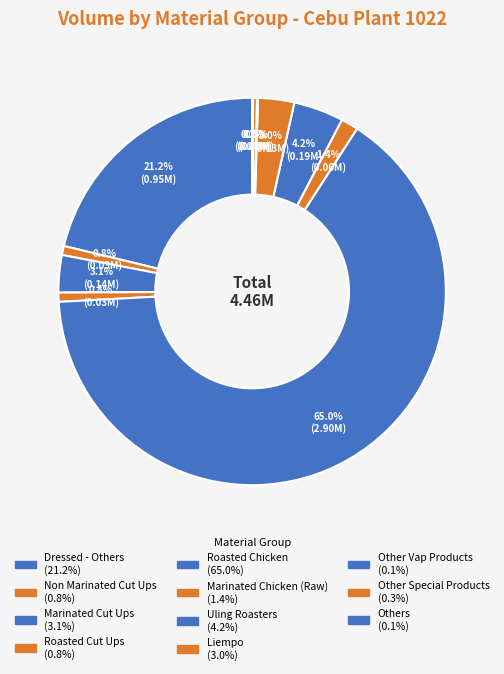

True or false: Roasted Cut Ups accounts for 11% of the total.

False